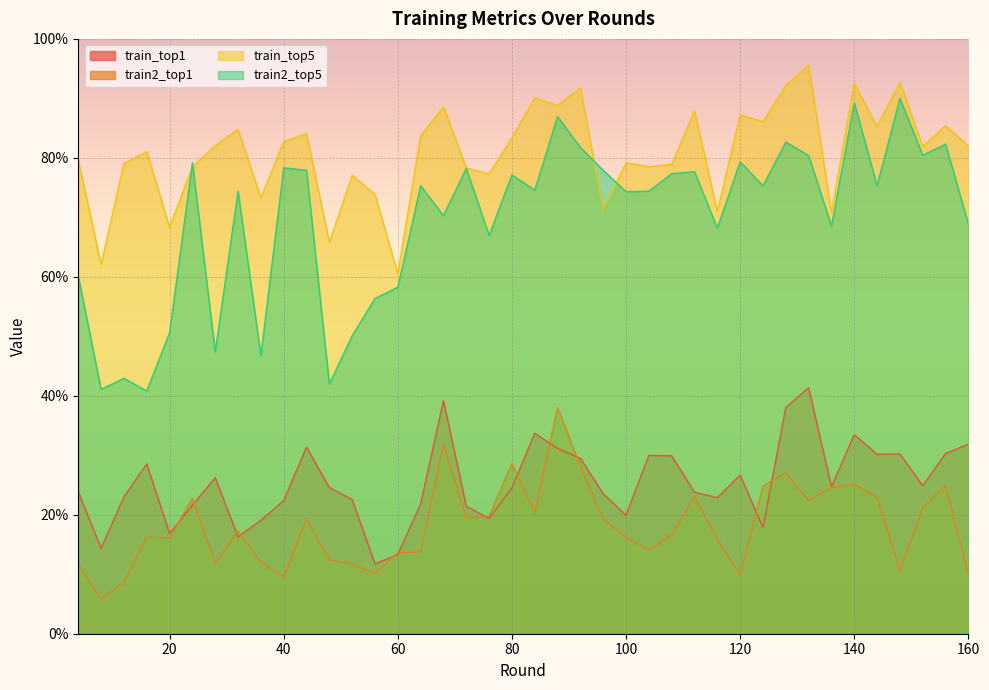

Which series changed the most between 116 and 128?

train_top5